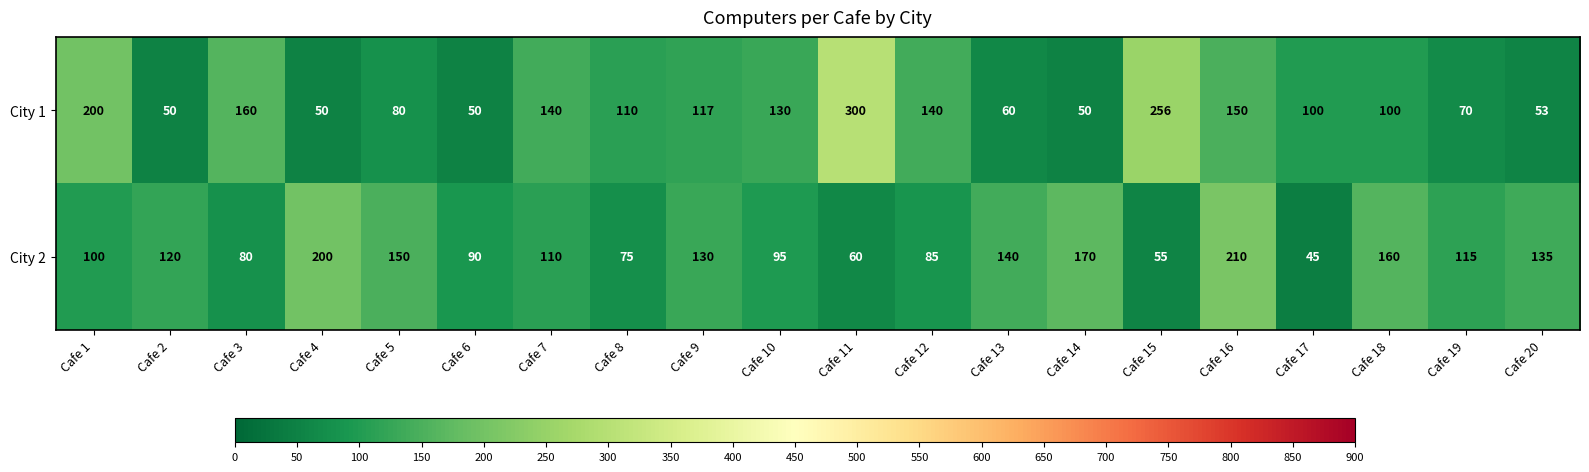

At Cafe 5, list the series in order from smallest to largest.

City 1, City 2